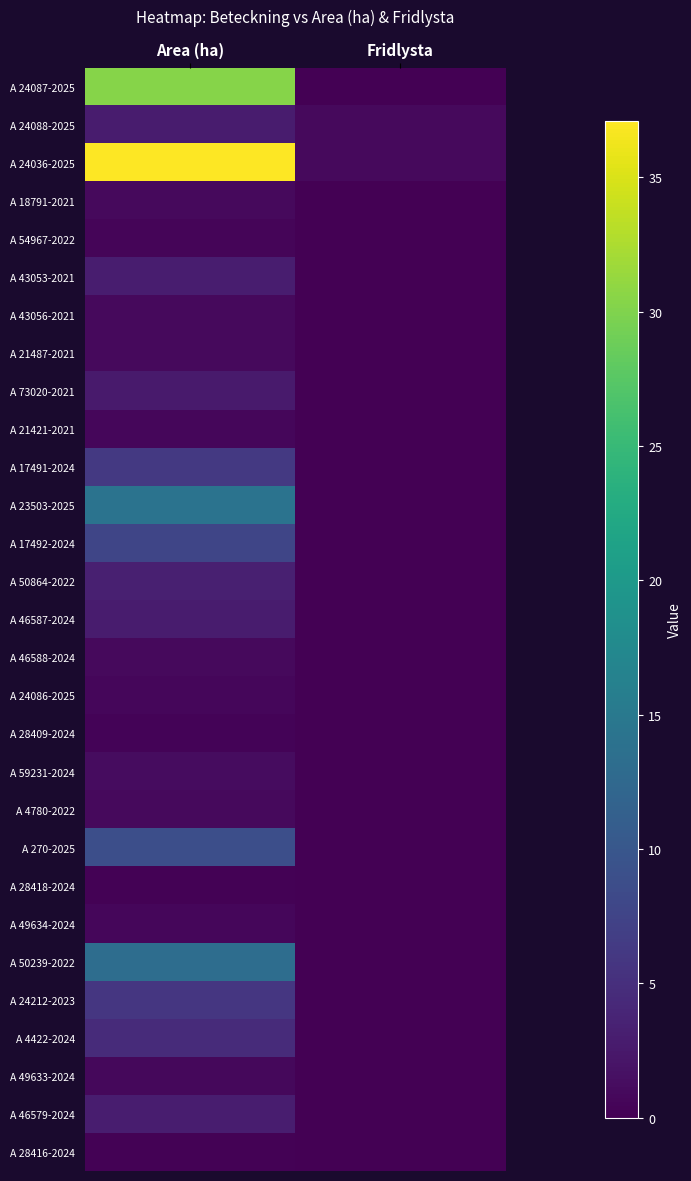

At how many categories does at least one series exceed 26?

1